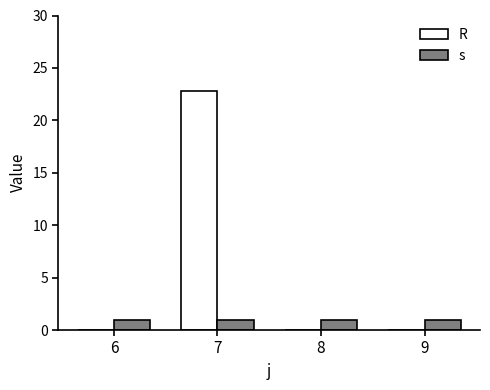

True or false: R has a value of 9.2 at 6.

False